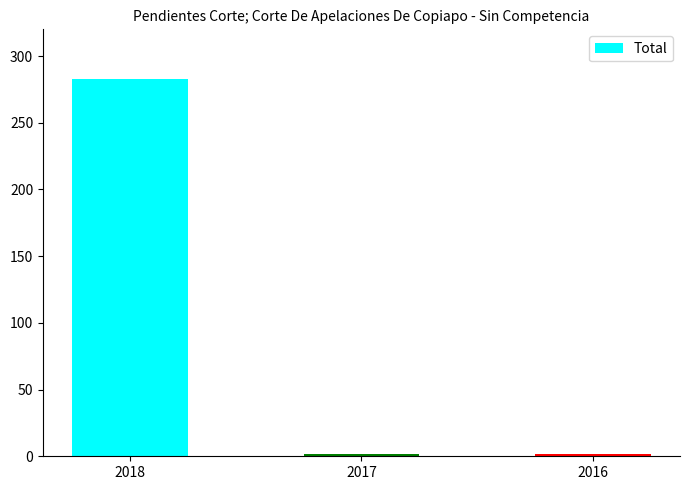

What is the sum of all values?

287